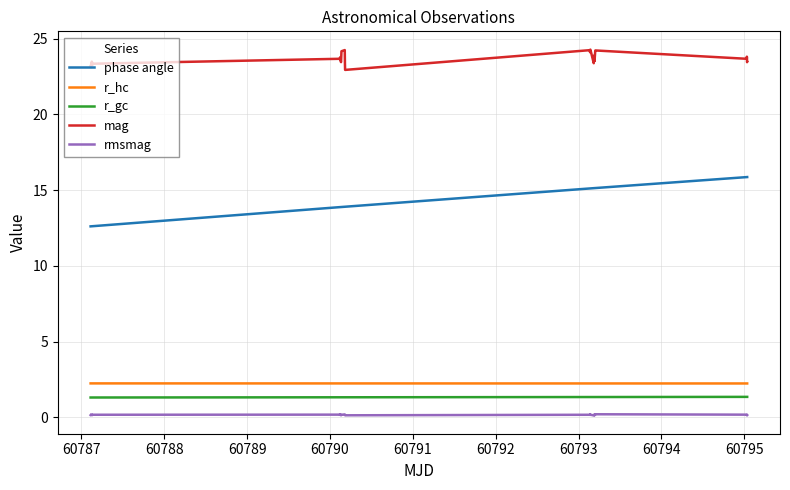

How many series are shown in this chart?

5